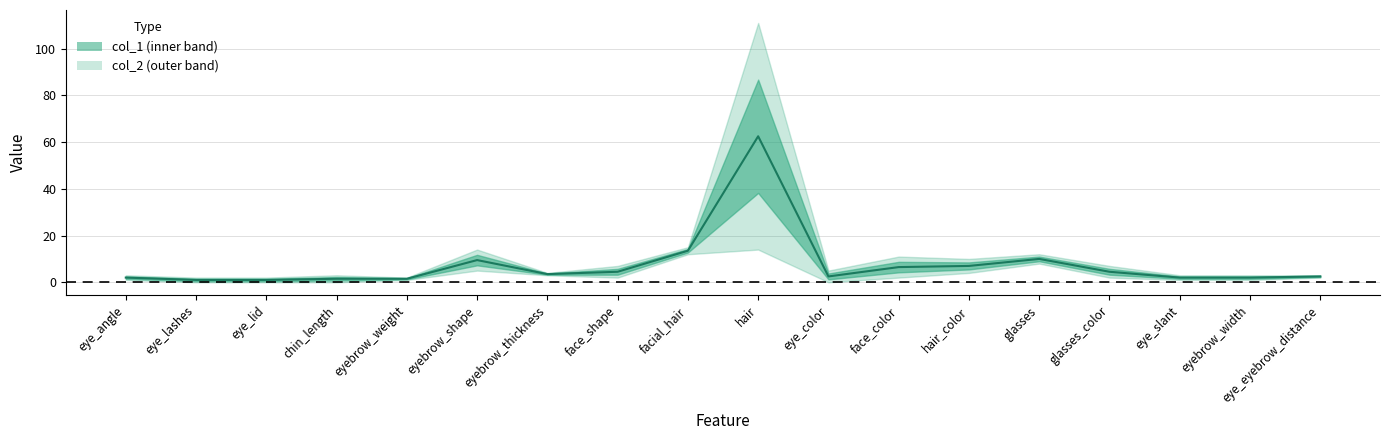

Is this an area chart (filled region under the line)?

No